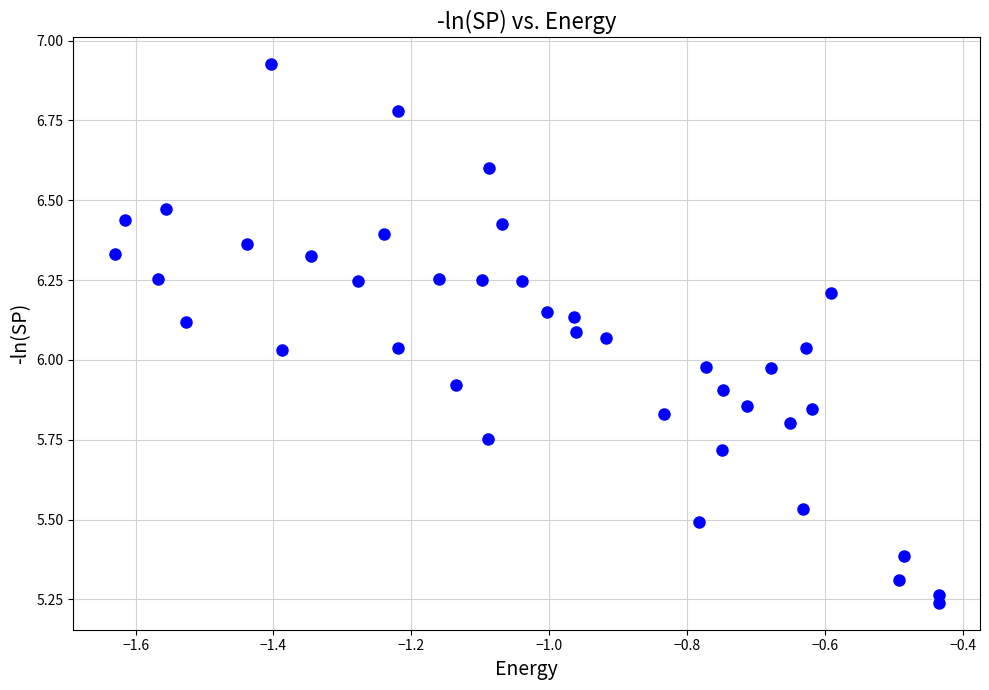

What is the range of Y values (max minus min)?

1.7